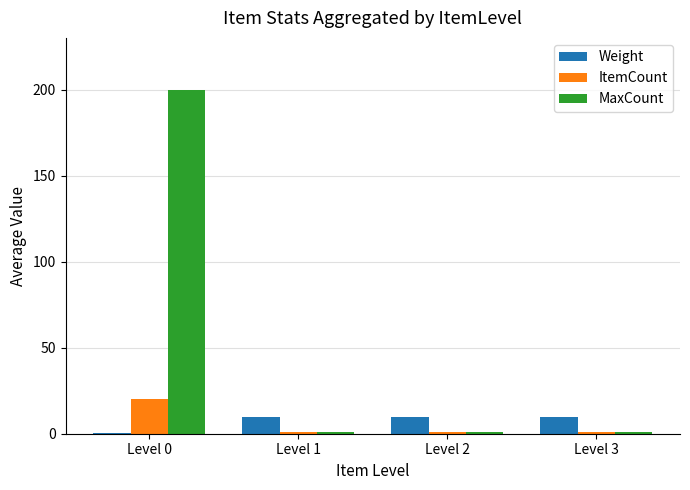

At which category is the sum across all series the highest?

Level 0